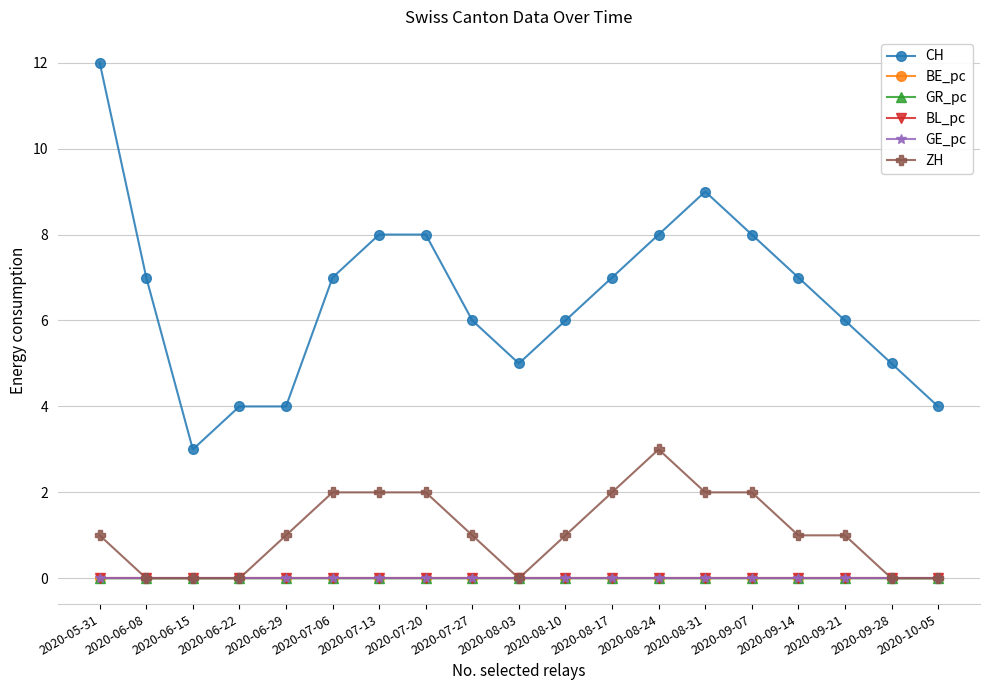

True or false: BL_pc has a value of 0.0 at 2020-09-07.

True